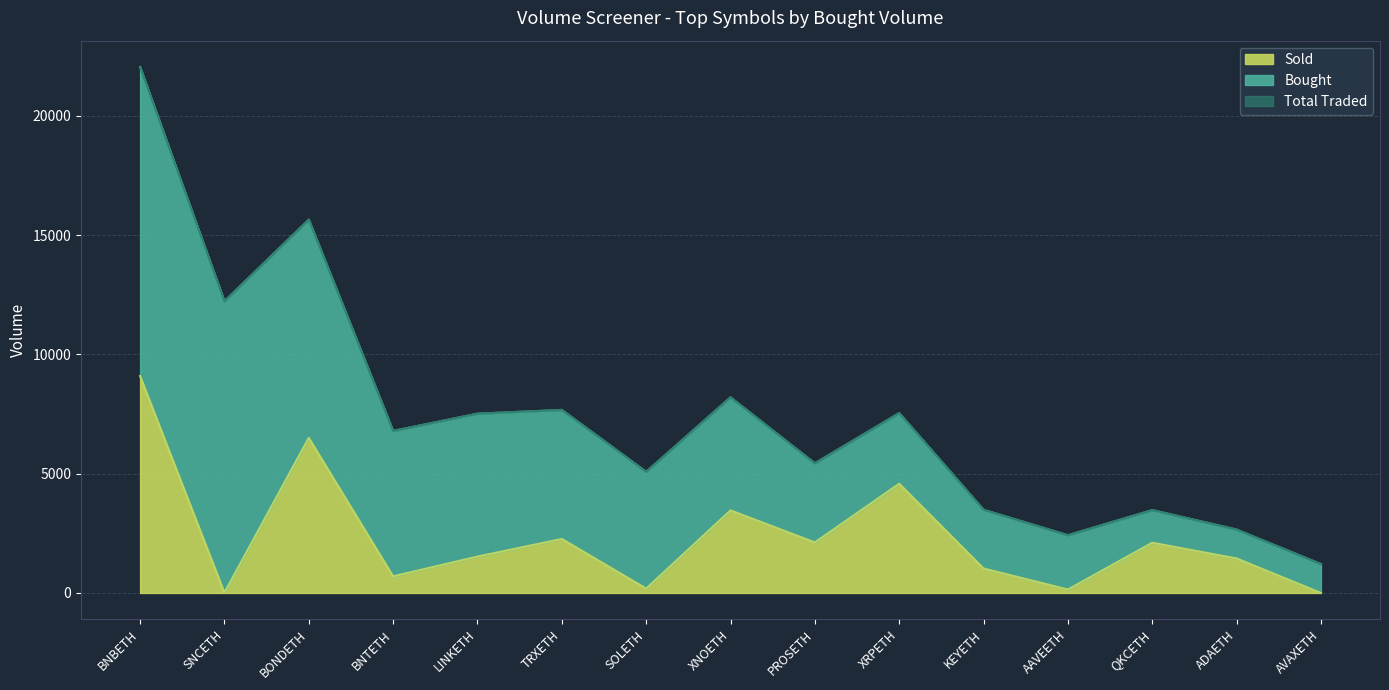

True or false: Sold has a value of 612 at TRXETH.

False